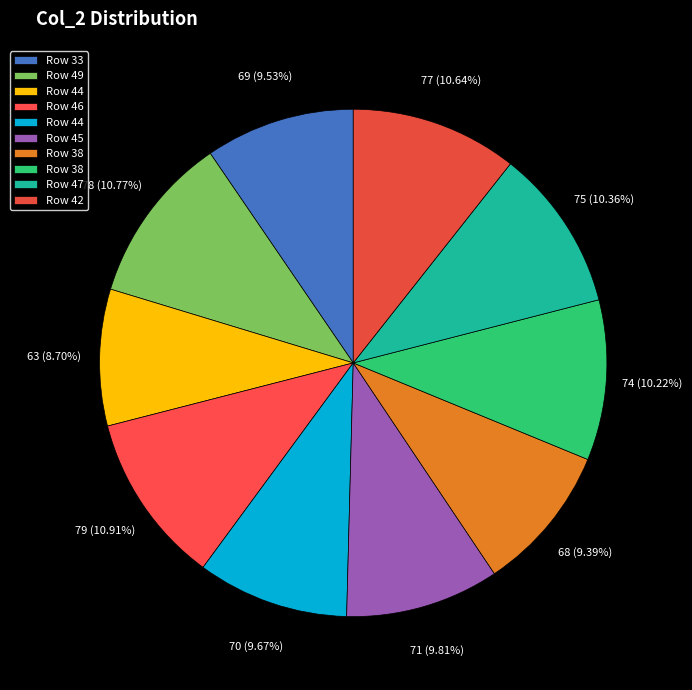

How many slices are in this pie chart?

10